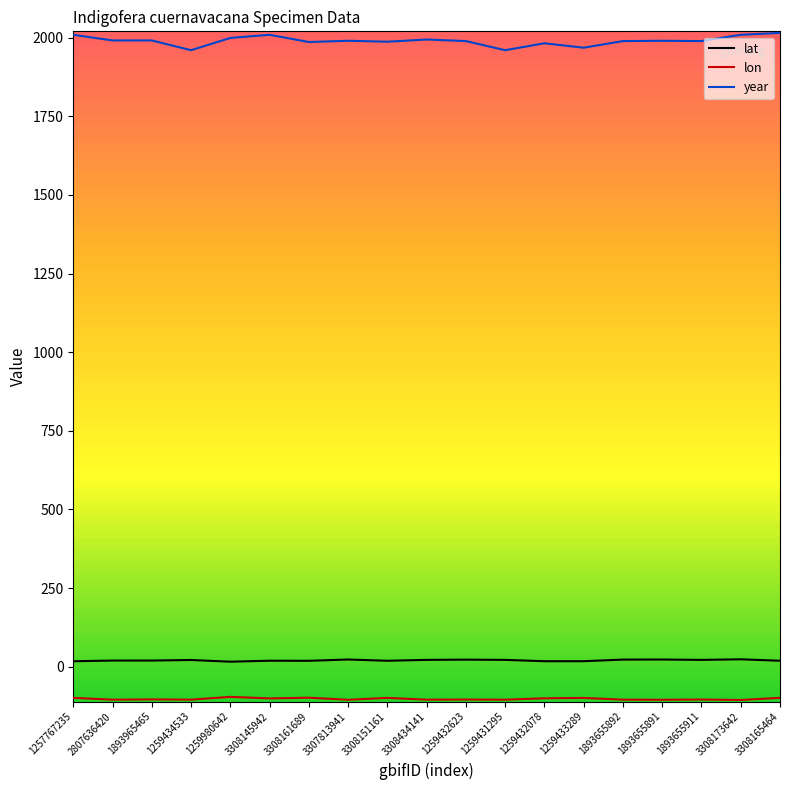

At how many categories does at least one series exceed 705?

19